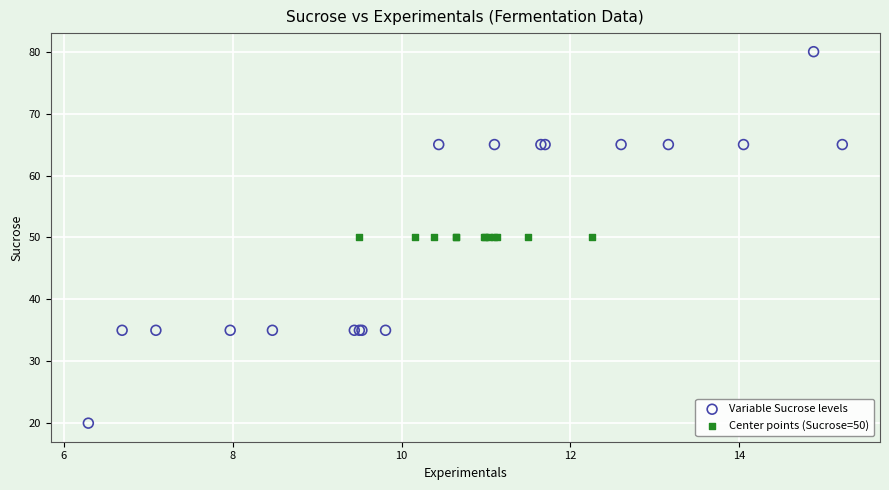

Which series contains the lowest Y value?

Variable Sucrose levels